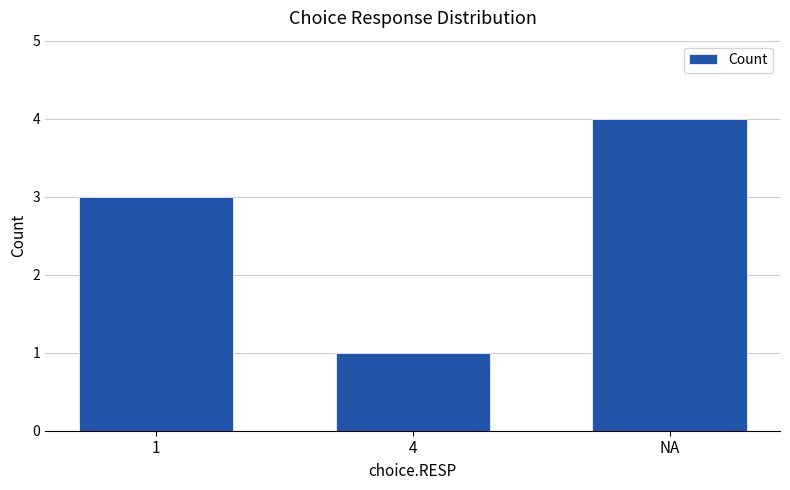

List the labels in order of value, largest first.

NA, 1, 4